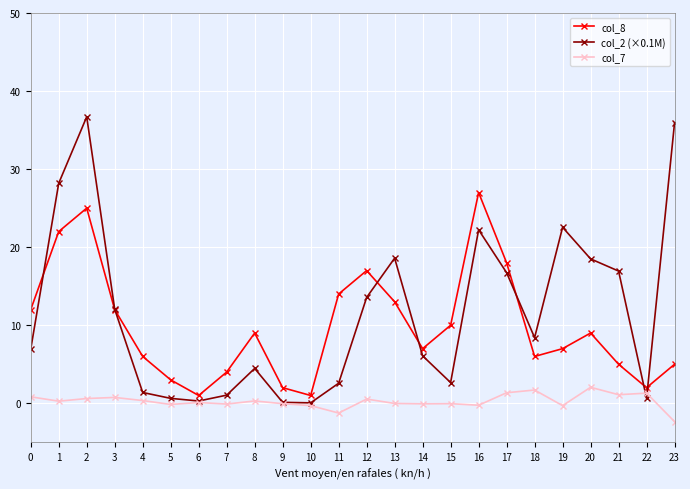

What is the spread (max minus min) of values at 21?

15.8